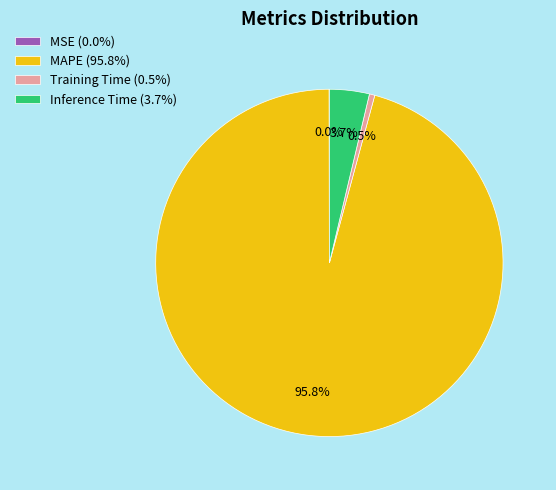

To the nearest percent, what is the average slice percentage?

25%